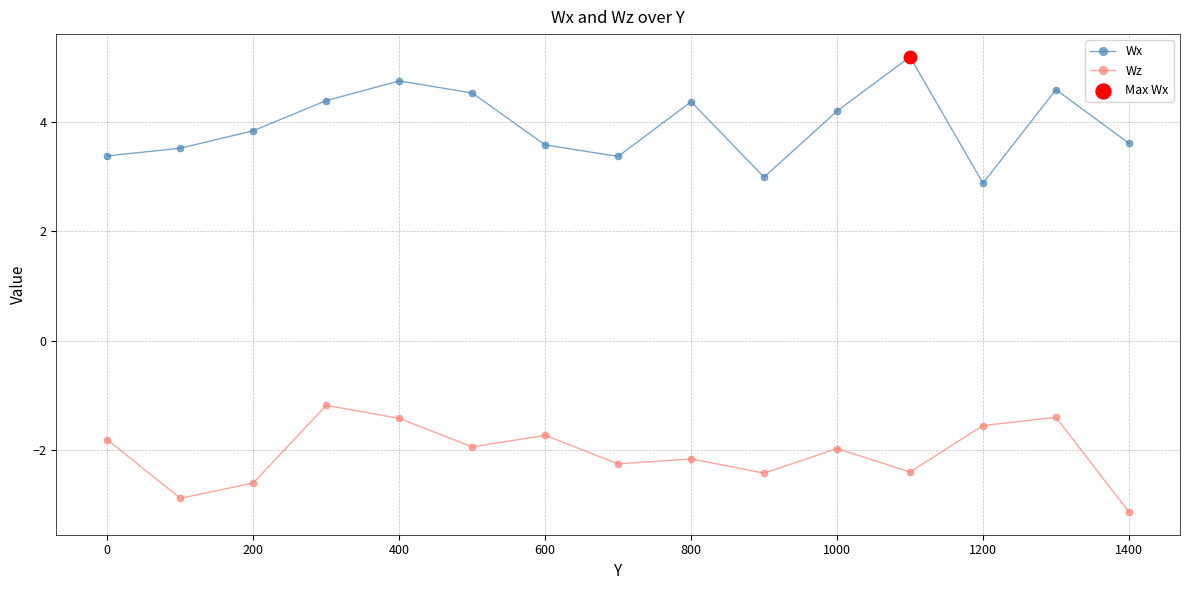

At how many categories does at least one series exceed 4?

7